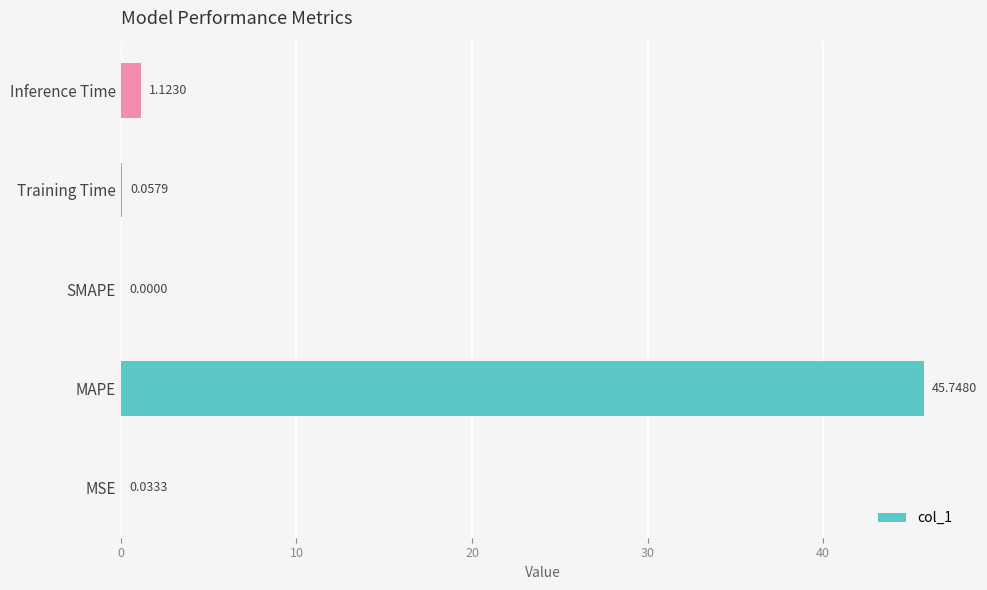

Which has a higher value, Inference Time or Training Time?

Inference Time